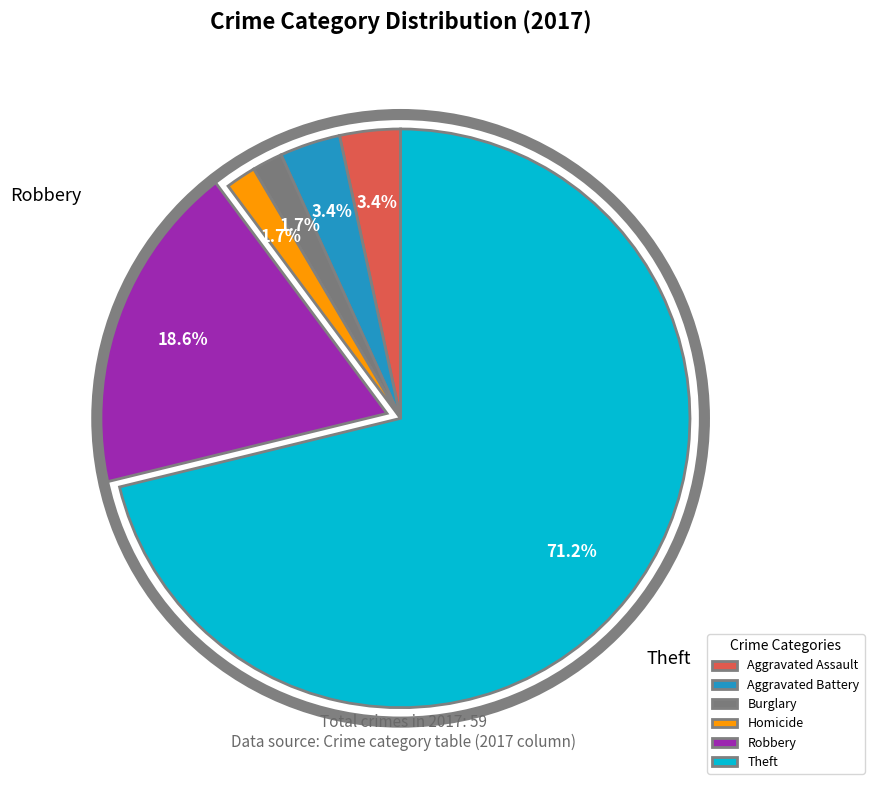

Which category accounts for the majority?

Theft